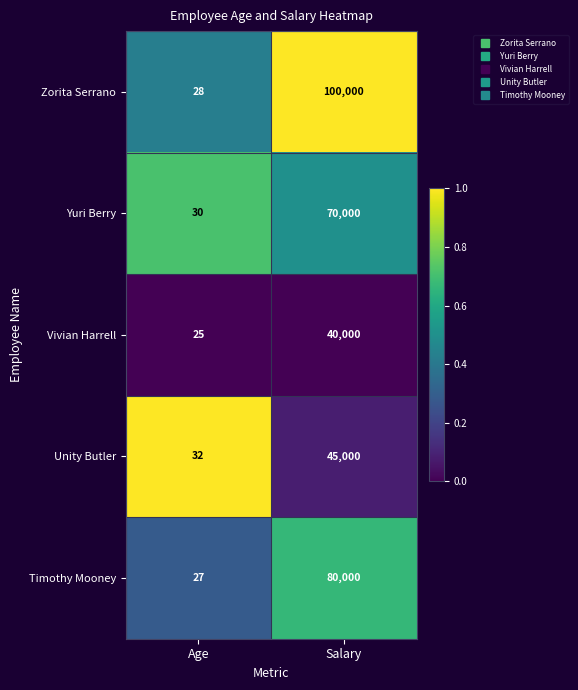

The Yuri Berry series shows 30 at Age. True or false?

True